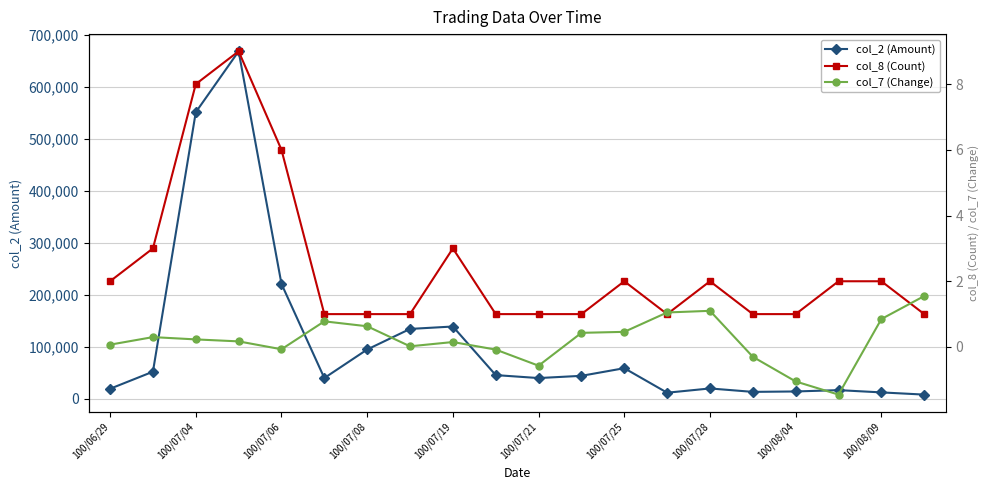

Reading right to left, what are all the values shown in this chart?

col_2 (Amount): 7950.0	12200.0	16550.0	14000.0	13200.0	19800.0	11600.0	58800.0	44100.0	39800.0	45500.0	139050.0	134400.0	94800.0	39840.0	221100.0	668970.0	551600.0	52050.0	19200.0
col_8 (Count): 1.0	2.0	2.0	1.0	1.0	2.0	1.0	2.0	1.0	1.0	1.0	3.0	1.0	1.0	1.0	6.0	9.0	8.0	3.0	2.0
col_7 (Change): 1.6	0.8	-1.4	-1.1	-0.3	1.1	1.1	0.5	0.4	-0.6	-0.1	0.1	0.0	0.6	0.8	-0.1	0.2	0.2	0.3	0.1